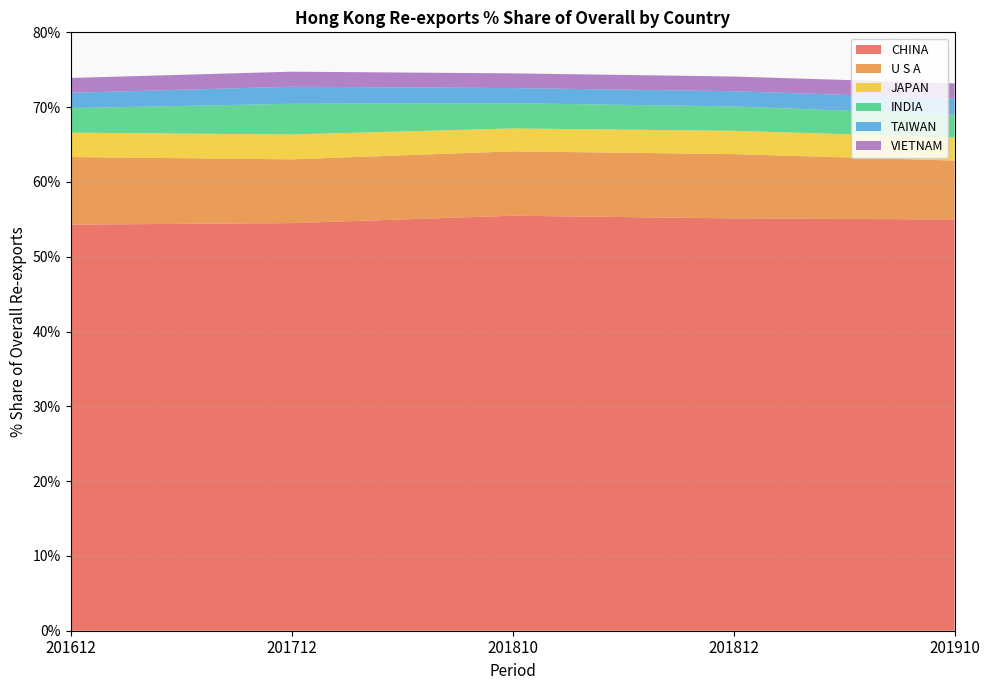

Reading left to right, transcribe all the data shown in this chart.

CHINA: 54.3	54.5	55.5	55.1	55.0
U S A: 9.0	8.5	8.6	8.6	7.9
JAPAN: 3.3	3.3	3.1	3.1	3.1
INDIA: 3.3	4.1	3.4	3.3	3.0
TAIWAN: 2.0	2.3	2.0	2.0	2.2
VIETNAM: 2.0	2.0	2.0	2.0	2.0